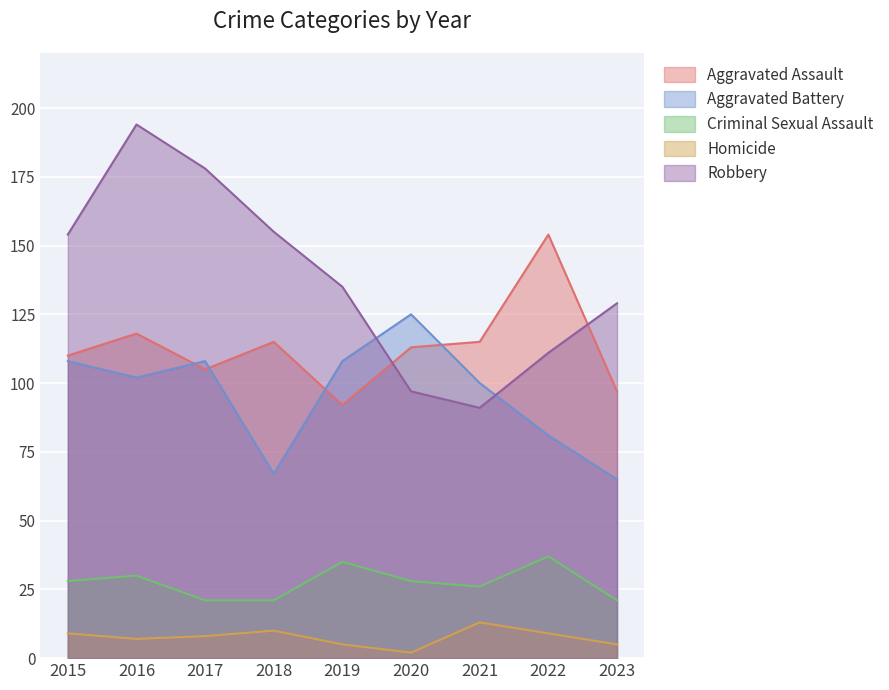

What is the value of the Robbery point at the 6th from the left?

97